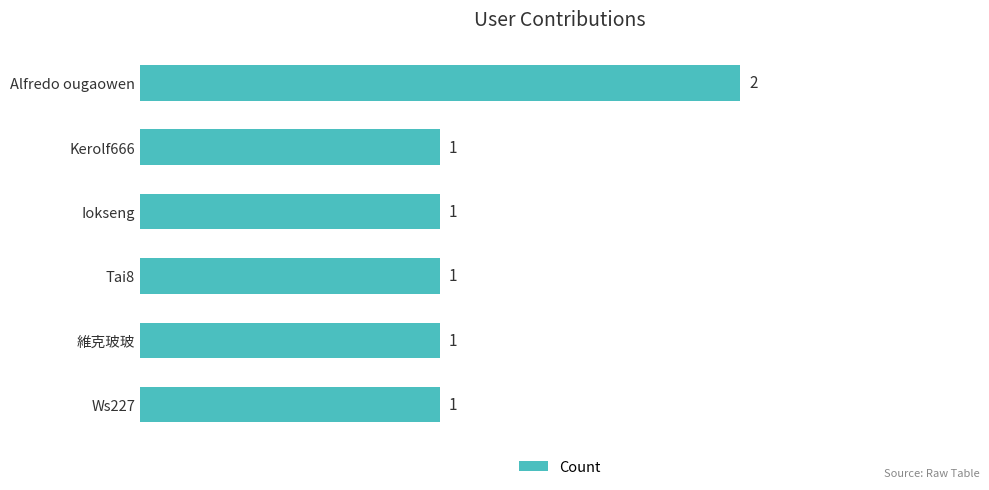

How many values are between 1 and 2?

6